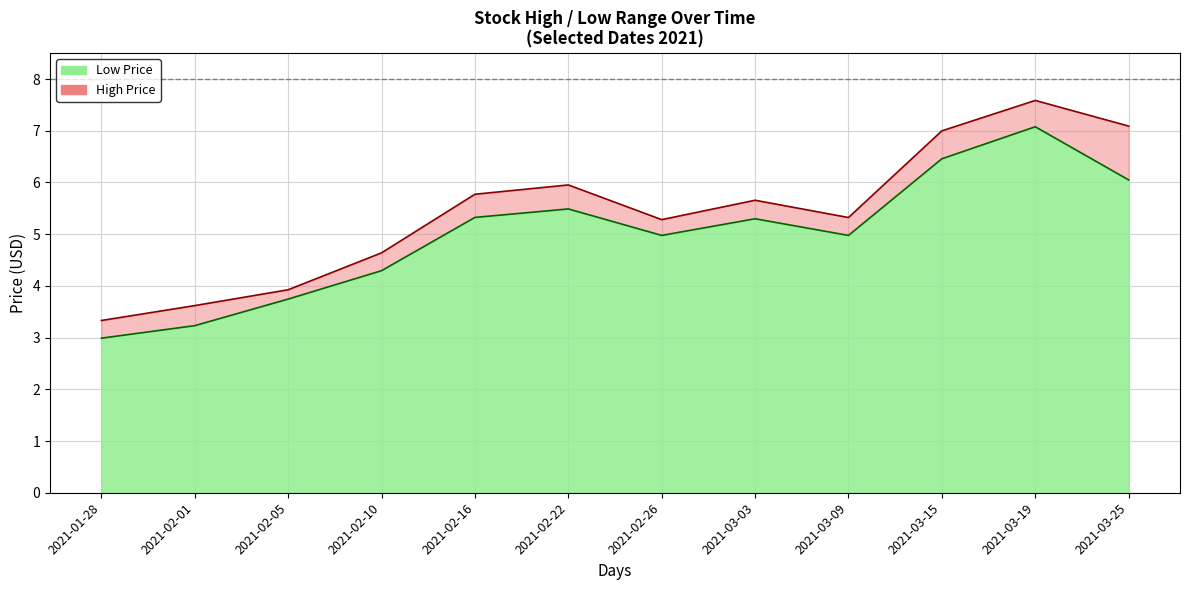

Between 2021-02-22 and 2021-02-05, which is larger?

2021-02-22